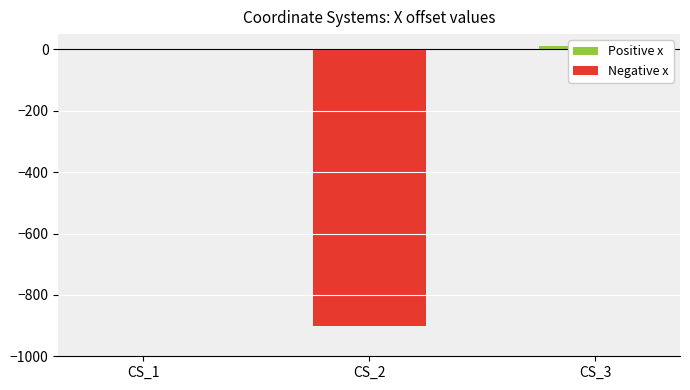

Which has a higher value, CS_3 or CS_1?

CS_3